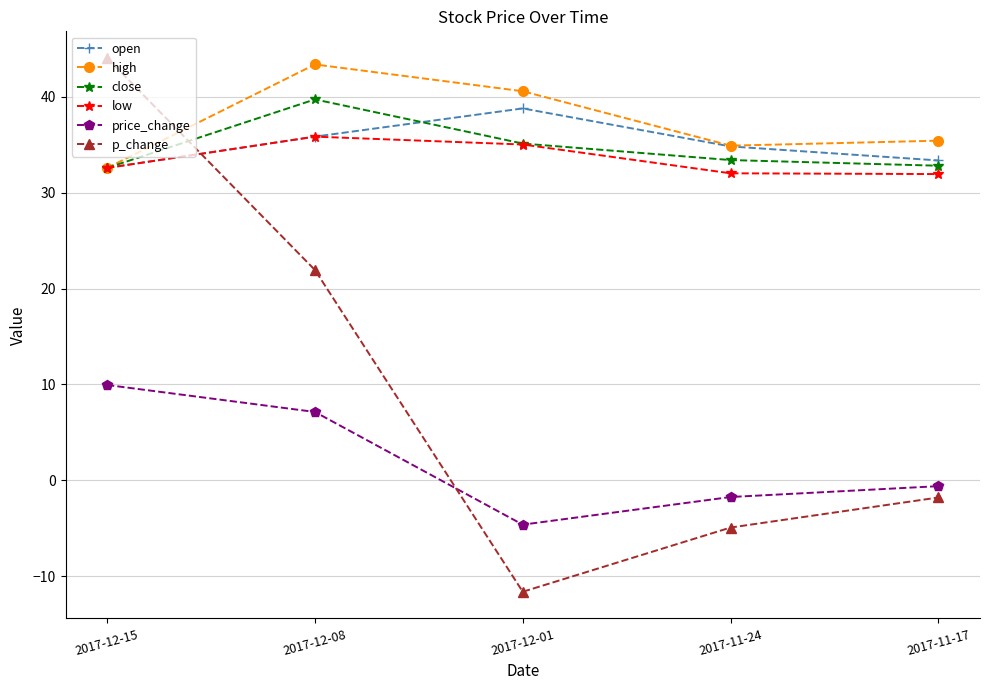

What is the label of the 5th point from the right?

2017-12-15